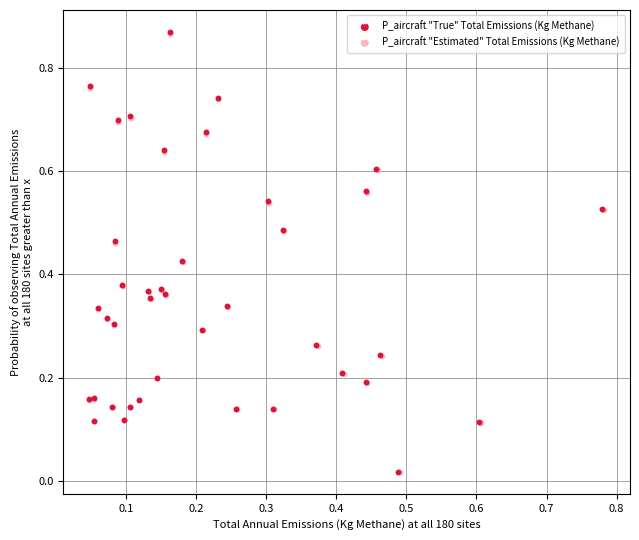

What are all the series names shown in the legend?

P_aircraft "True" Total Emissions (Kg Methane), P_aircraft "Estimated" Total Emissions (Kg Methane)